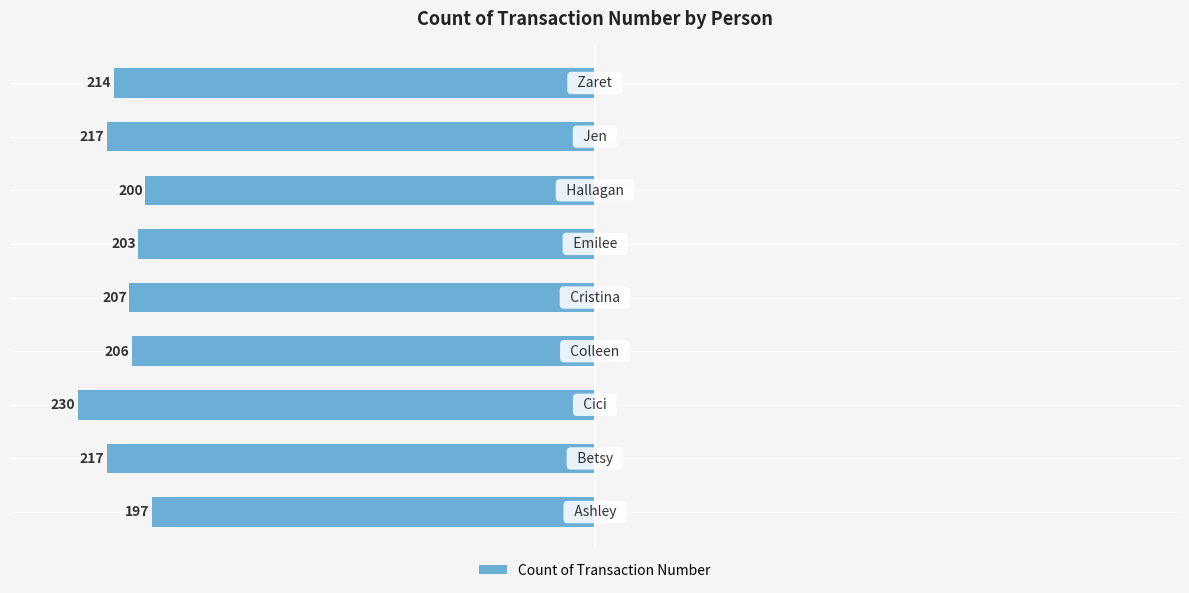

How many bars are there in total?

9